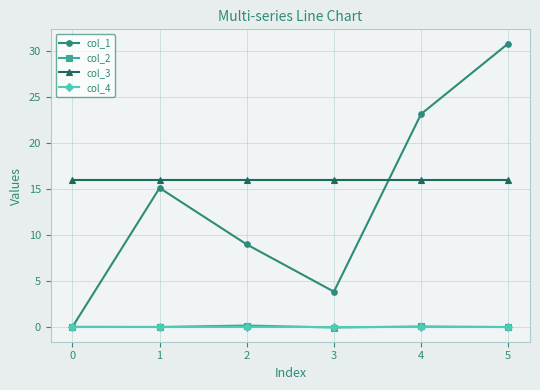

Count the number of categories in the chart.

6